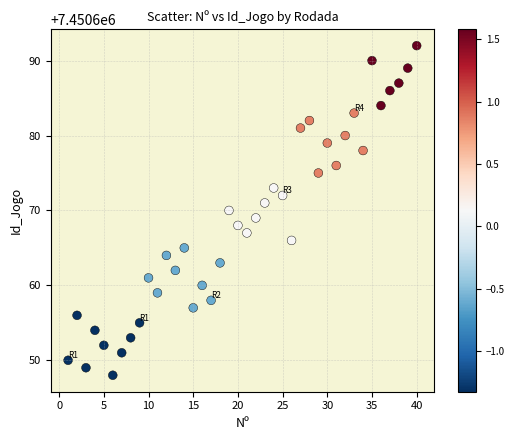

What is the range of Y values (max minus min)?

44